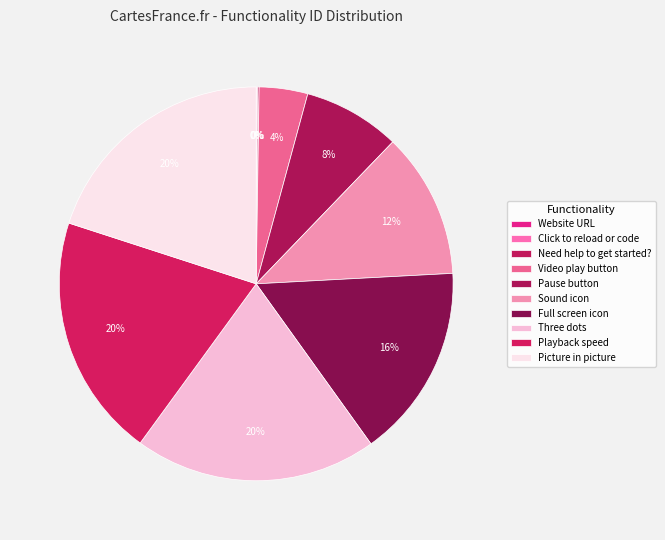

Which has a higher value, Full screen icon or Video play button?

Full screen icon